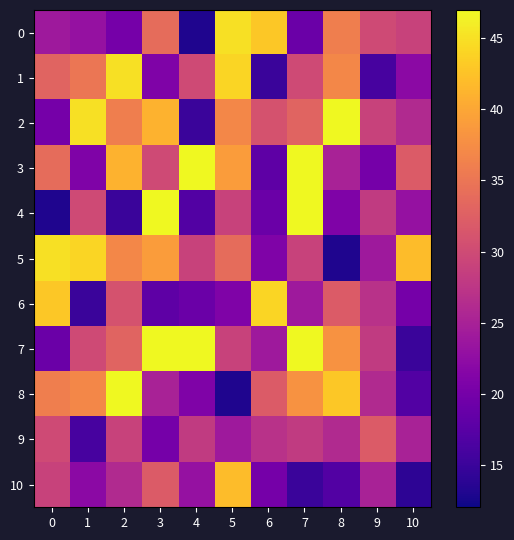

Reading left to right, what are all the values shown in this chart?

0: 0=24	1=23	2=20	3=34	4=13	5=45	6=43	7=19	8=36	9=30	10=29
1: 0=33	1=35	2=45	3=21	4=30	5=44	6=15	7=30	8=37	9=16	10=22
2: 0=20	1=45	2=36	3=41	4=15	5=37	6=31	7=33	8=47	9=29	10=26
3: 0=34	1=21	2=41	3=30	4=48	5=39	6=18	7=48	8=25	9=20	10=32
4: 0=13	1=30	2=15	3=48	4=17	5=29	6=19	7=47	8=21	9=28	10=23
5: 0=45	1=44	2=37	3=39	4=29	5=34	6=21	7=29	8=13	9=24	10=42
6: 0=43	1=15	2=31	3=18	4=19	5=21	6=44	7=24	8=32	9=27	10=20
7: 0=19	1=30	2=33	3=48	4=47	5=29	6=24	7=47	8=38	9=28	10=15
8: 0=36	1=37	2=47	3=25	4=21	5=13	6=32	7=38	8=43	9=26	10=17
9: 0=30	1=16	2=29	3=20	4=28	5=24	6=27	7=28	8=26	9=32	10=25
10: 0=29	1=22	2=26	3=32	4=23	5=42	6=20	7=15	8=17	9=25	10=14